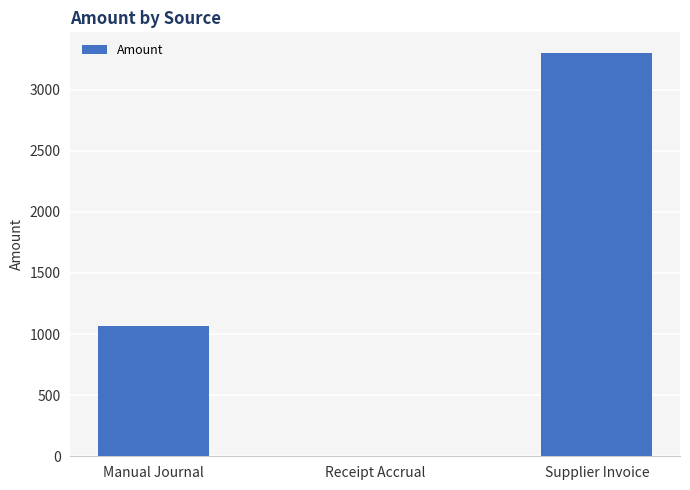

What is the difference between the values at Supplier Invoice and Receipt Accrual?

3302.6